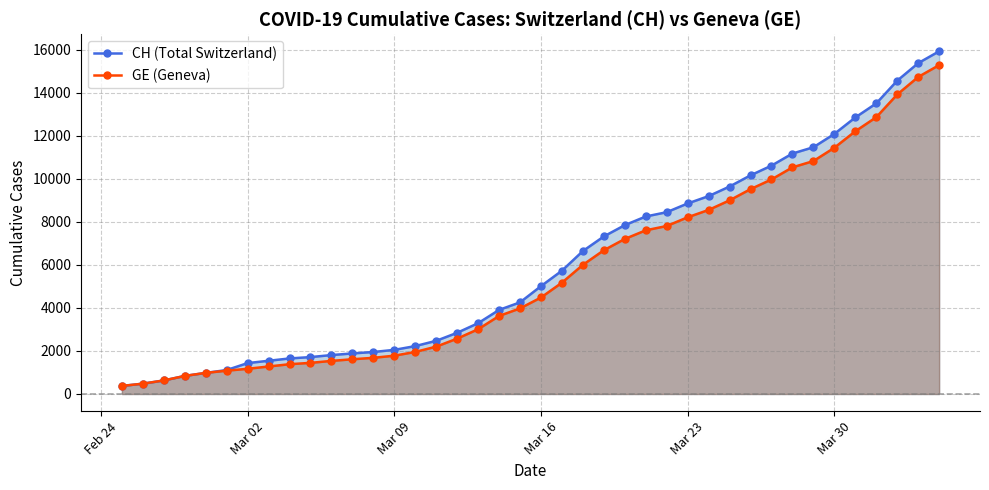

What is the total value across all series at Mar 09?

3831